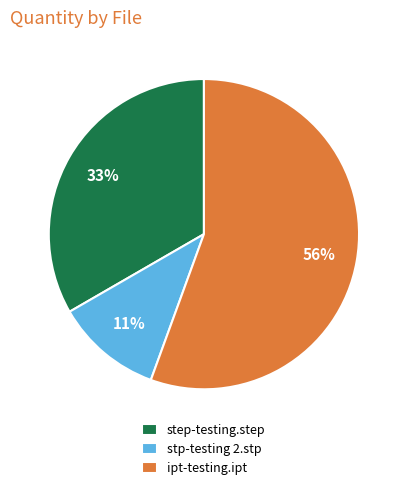

Does ipt-testing.ipt represent more than half of the total?

Yes